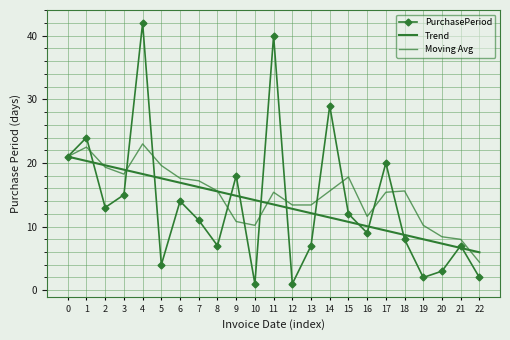

What is the average value of the Trend series?

13.5